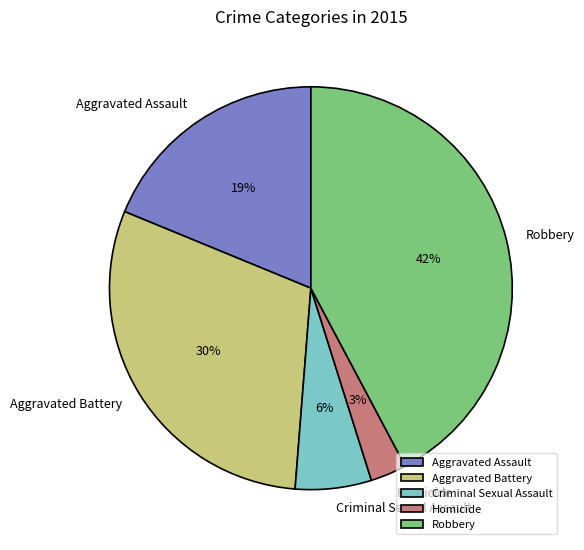

Between Homicide and Robbery, which is larger?

Robbery